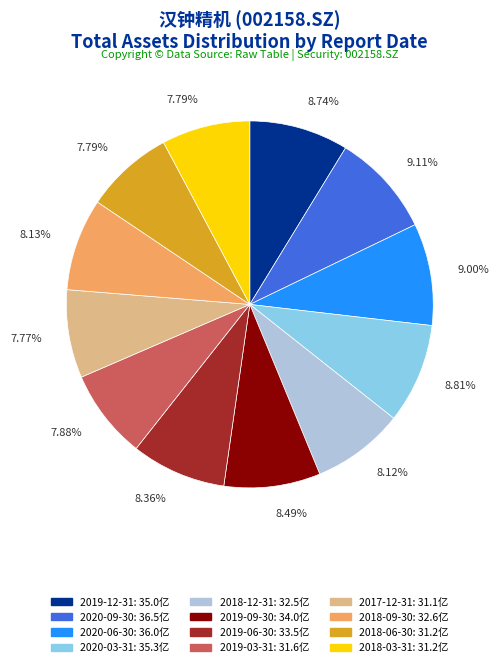

Approximately how many times larger is the value at 2018-12-31 compared to 2018-06-30?

1.0